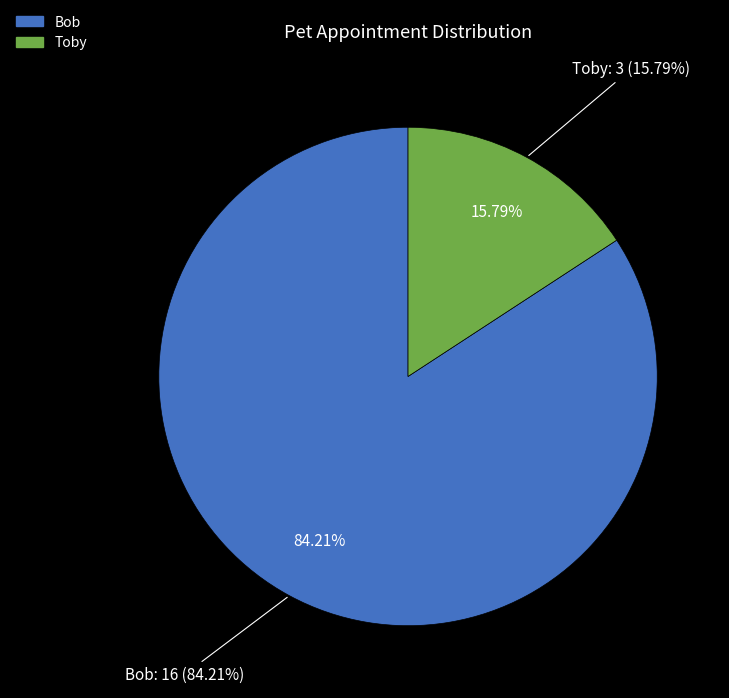

Does Toby represent more than half of the total?

No